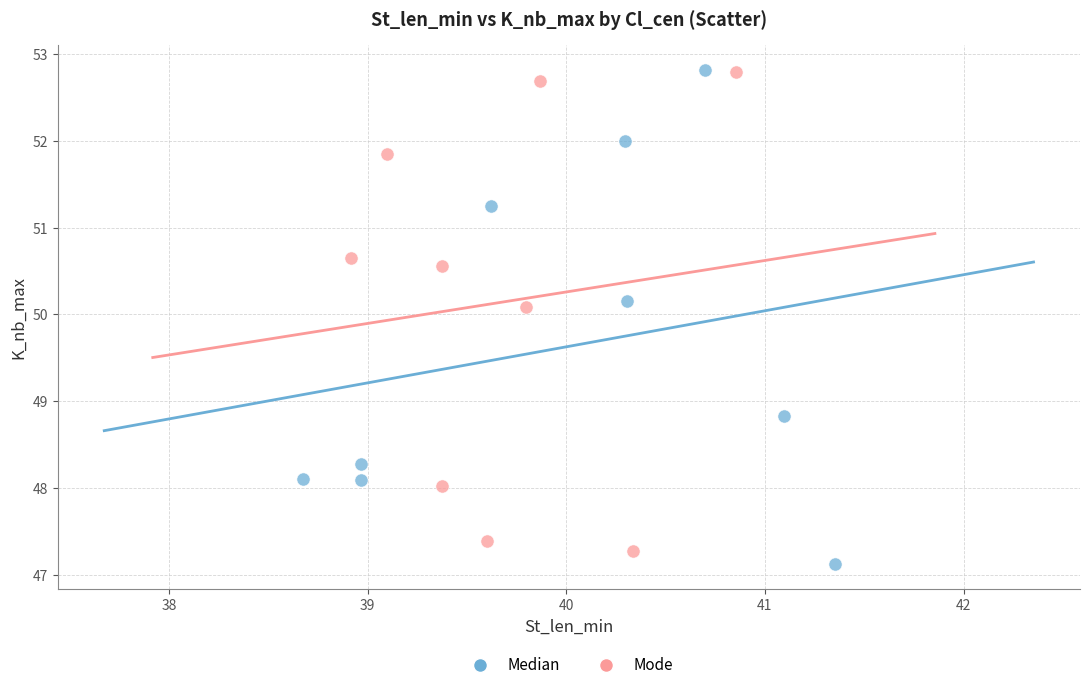

Which series has the widest spread of Y values?

Median